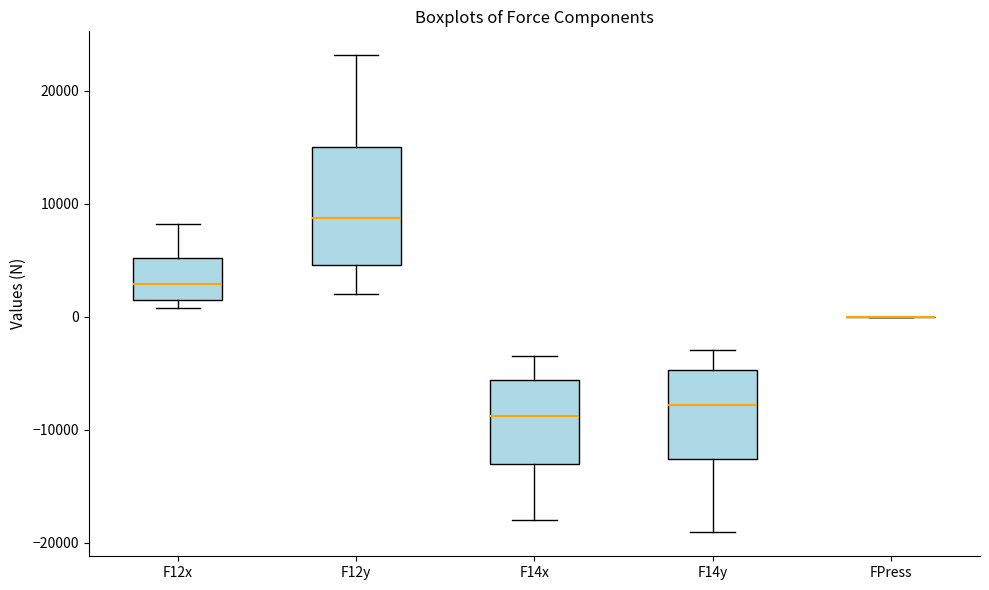

Which box is the tallest, from its lower edge to its upper edge?

F12y